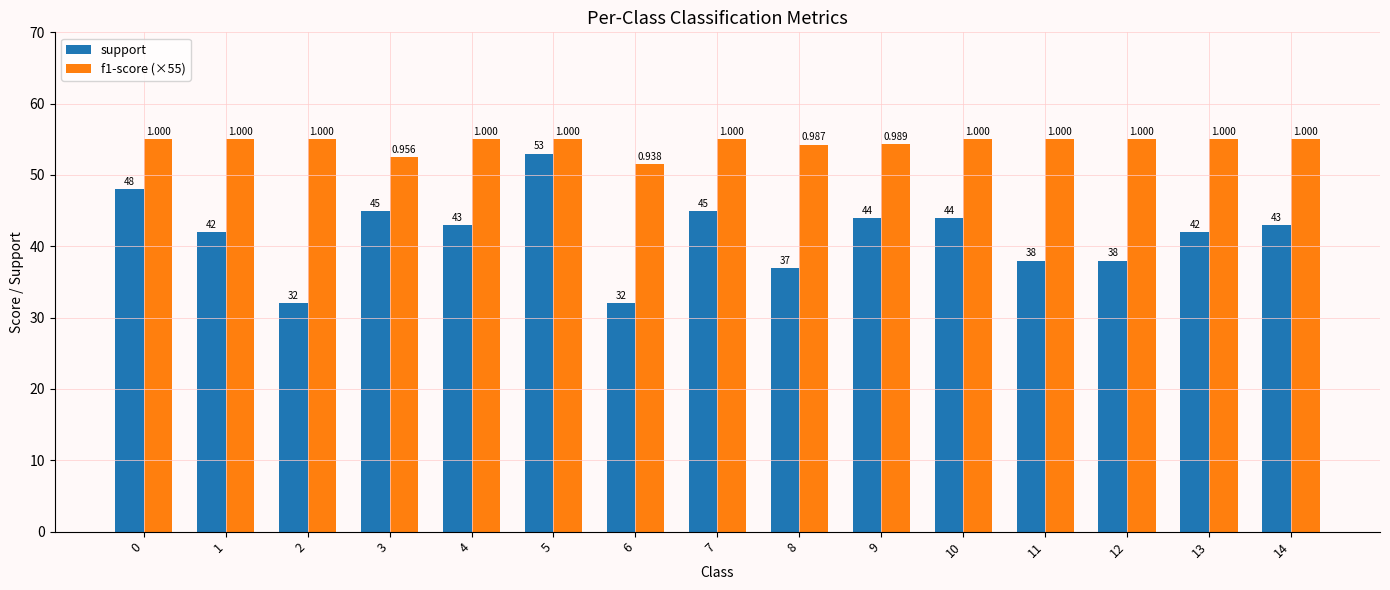

True or false: f1-score (×55) has a value of 89.5 at 4.

False